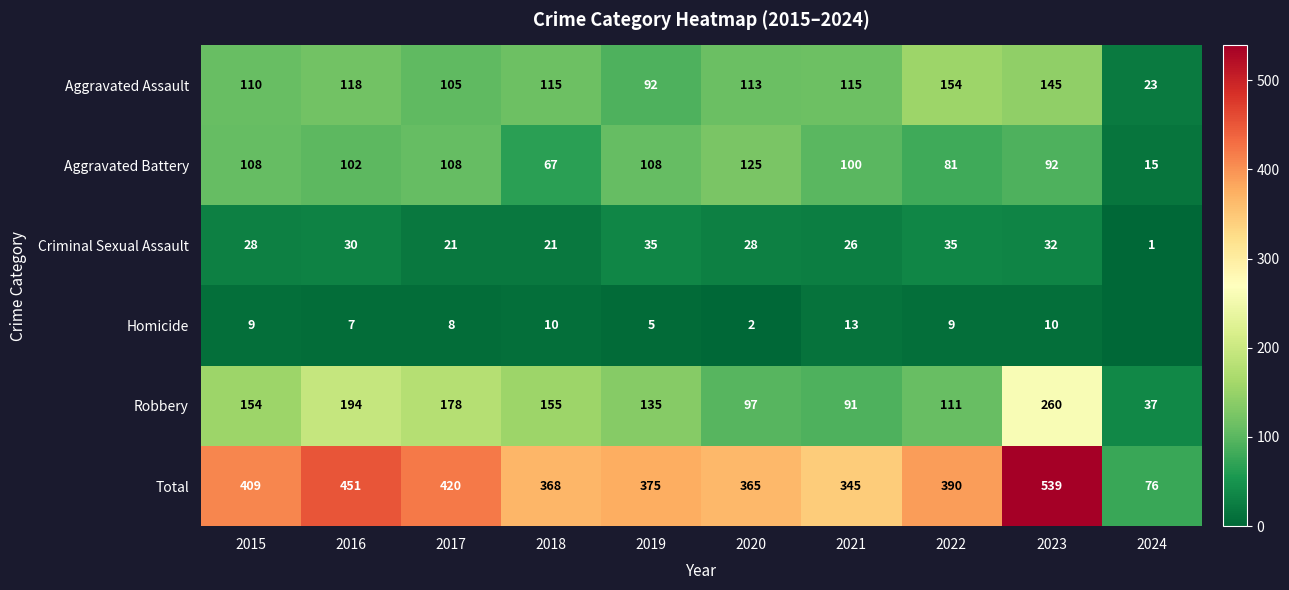

What is the total value across all series at 2020?

730